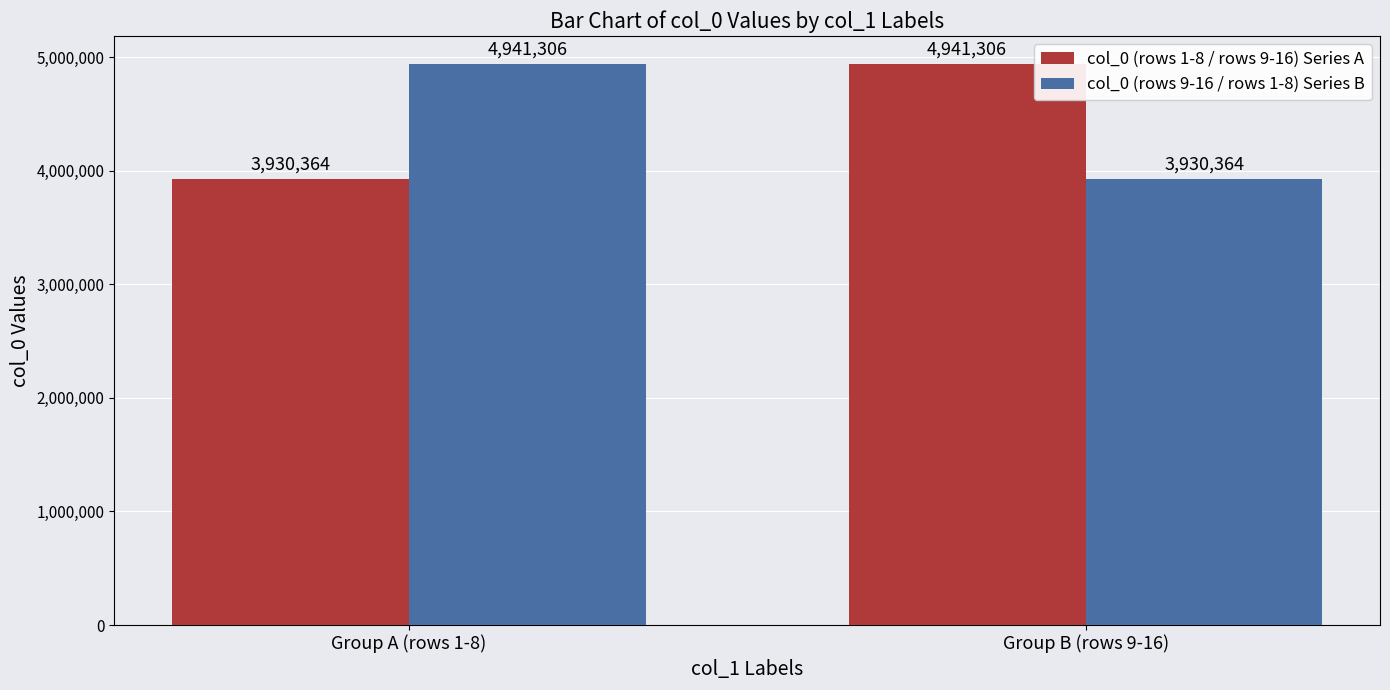

How many groups of bars are there?

2